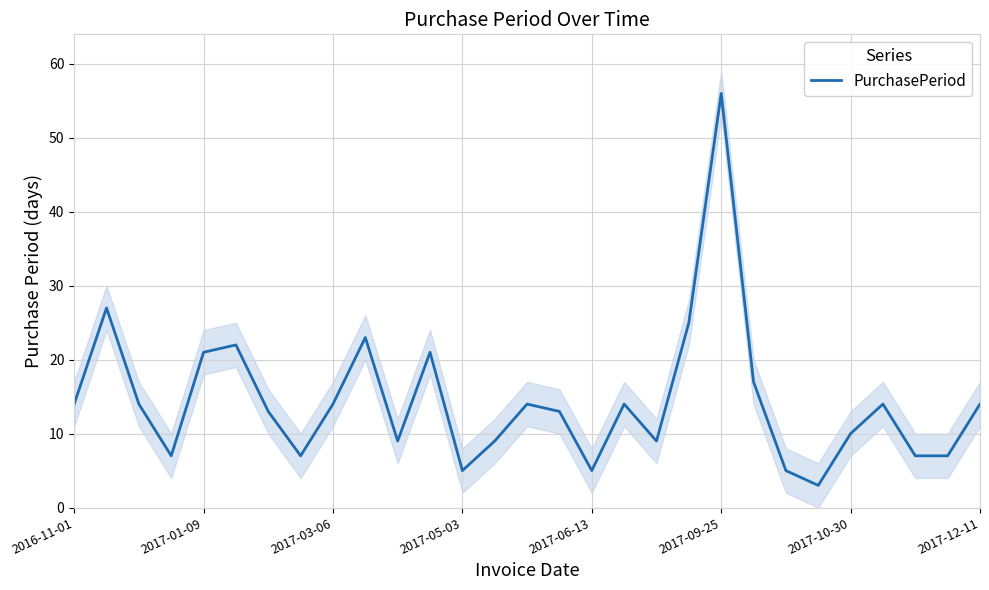

At which label does PurchasePeriod reach its peak?

2017-09-25